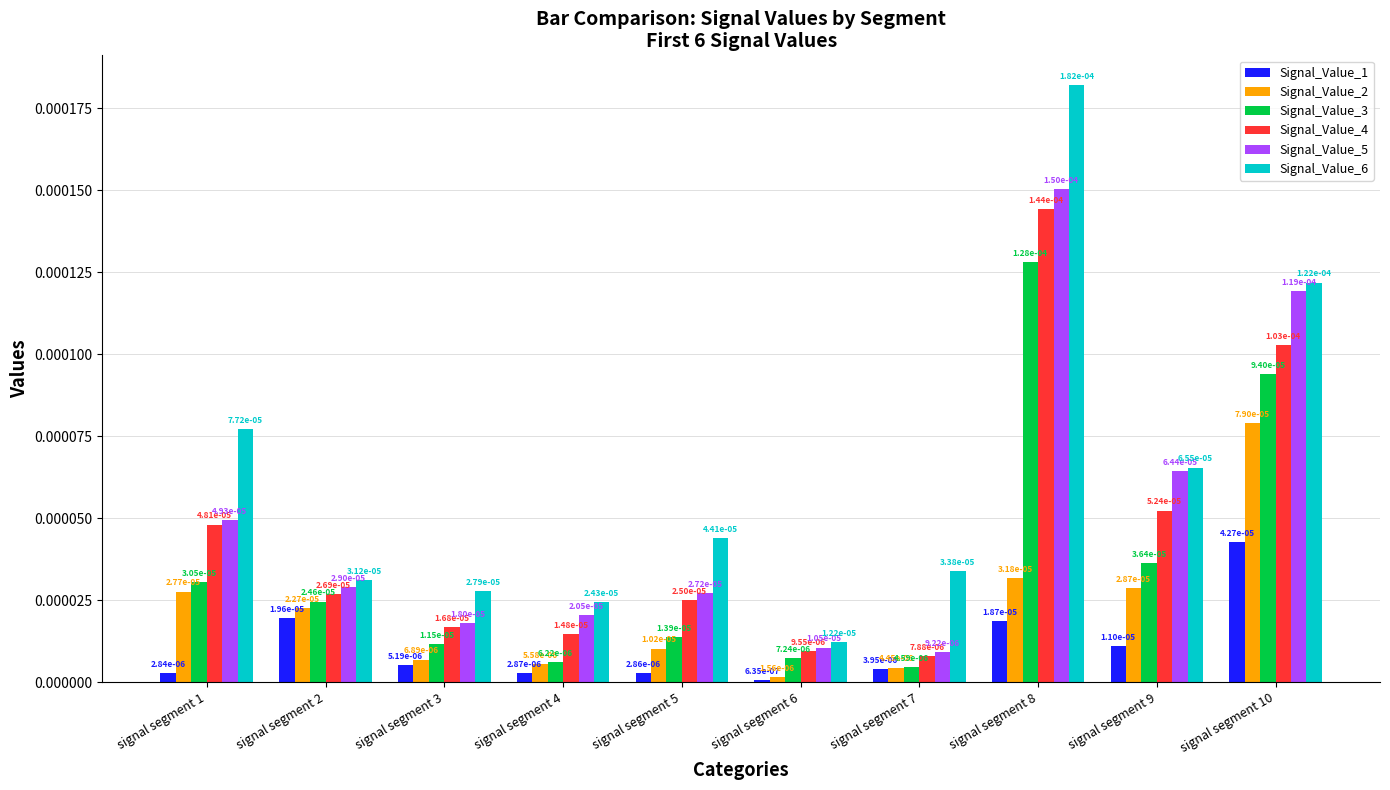

At how many categories does at least one series exceed 0?

10